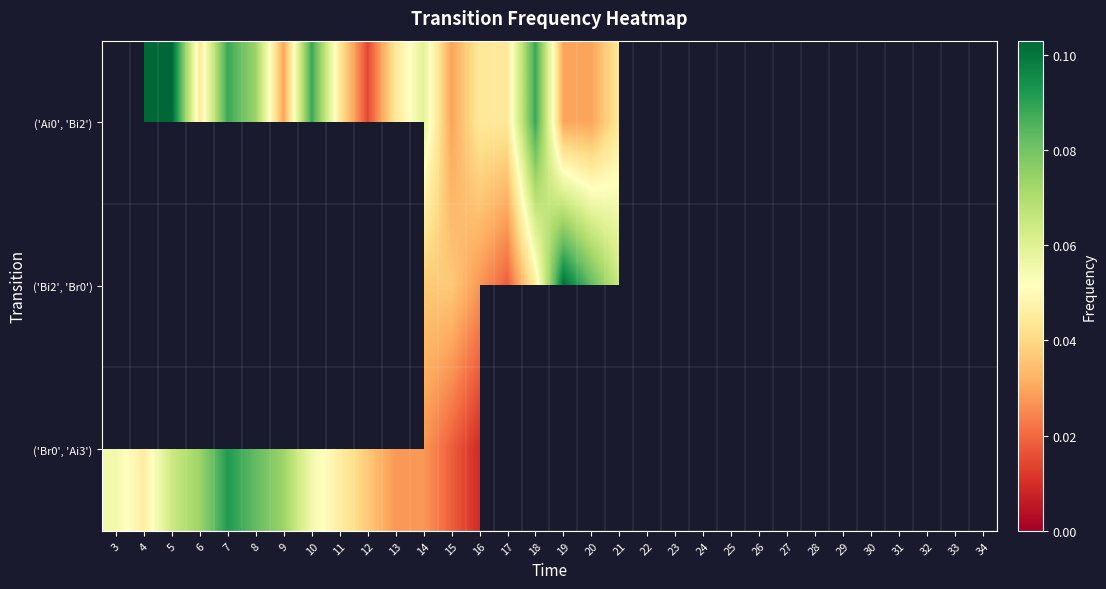

What is the difference between the maximum and second lowest values in the ('Bi2', 'Br0') series?

0.1